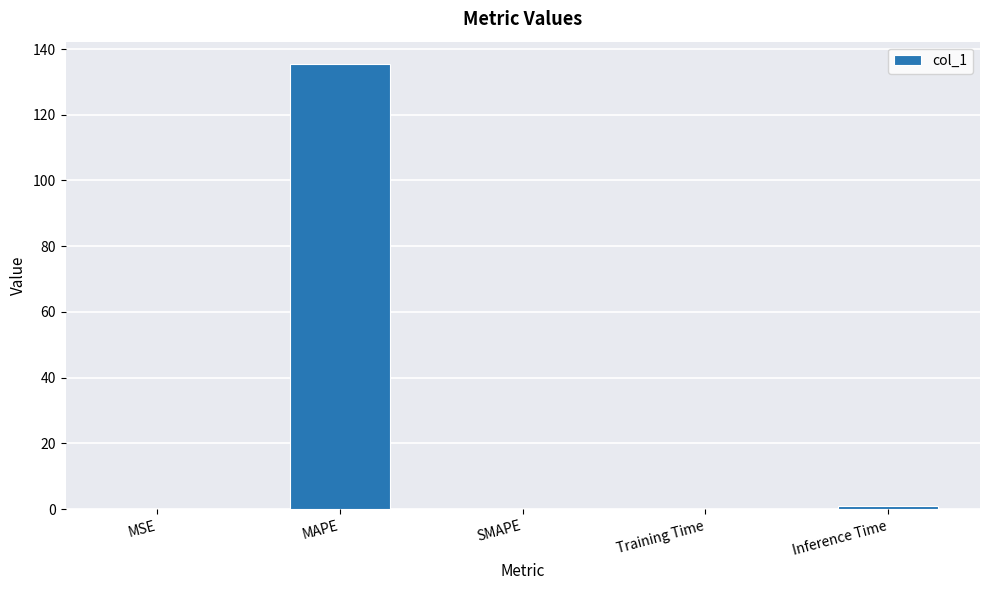

Count the number of data series in this chart.

1